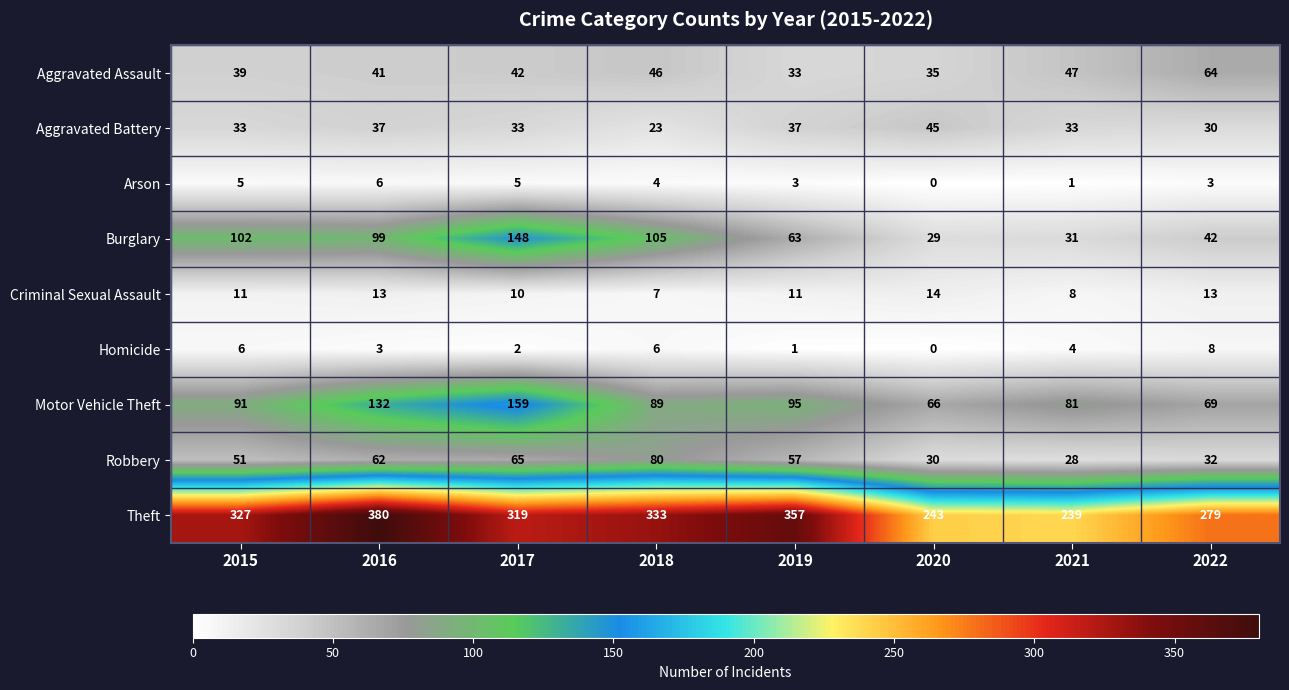

What is the approximate value of Aggravated Battery at 2018?

23